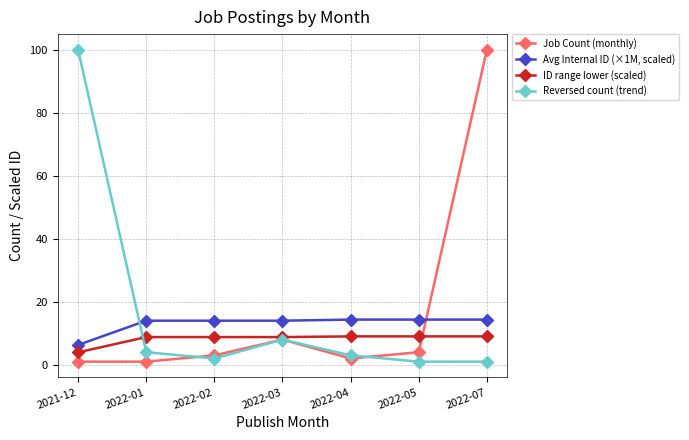

What position from the right is 2022-07?

1